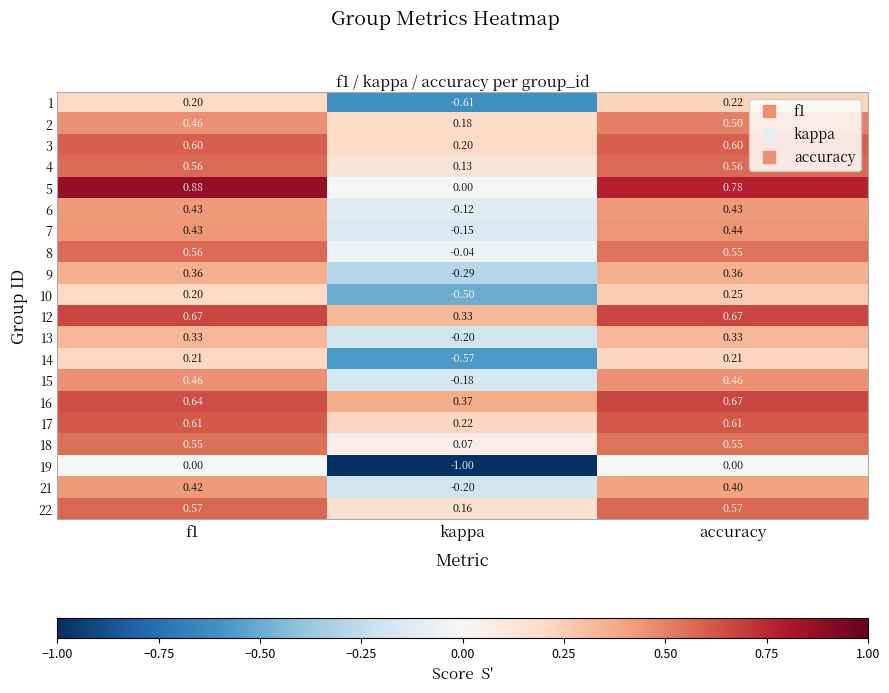

At which label does 17 reach its minimum?

kappa